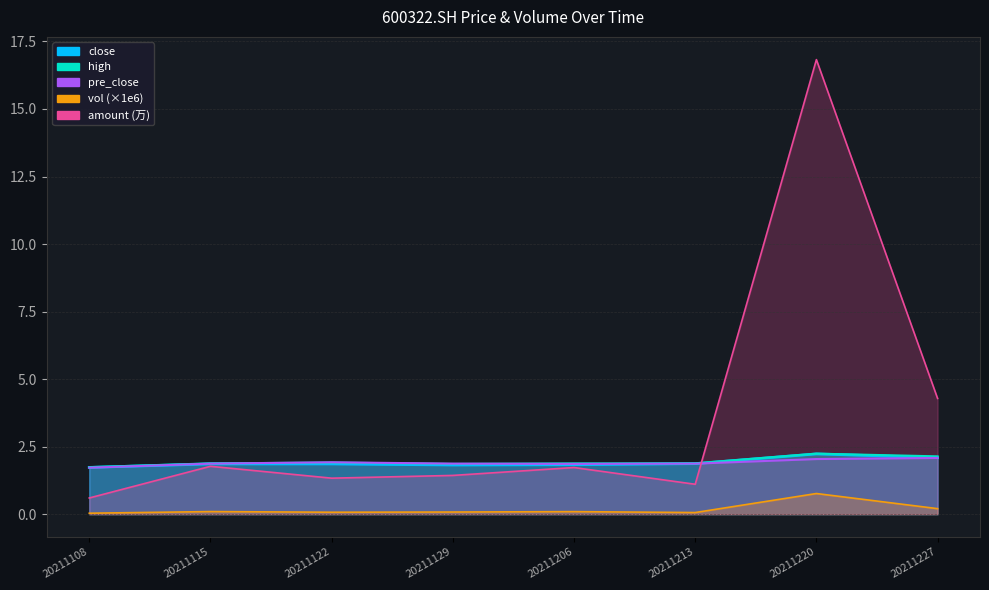

List the series in order of their peak value, highest first.

amount, high, close, pre_close, vol